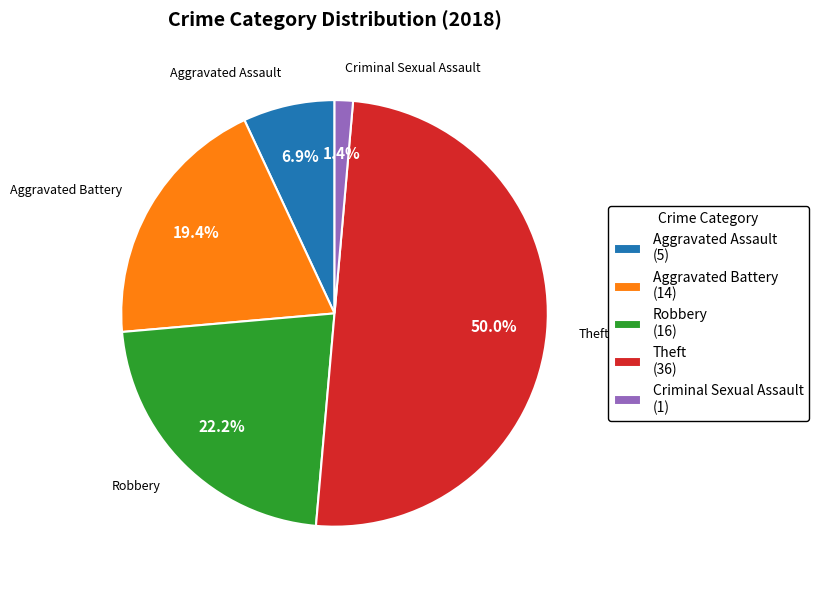

Rank the categories by value from lowest to highest.

Criminal Sexual Assault, Aggravated Assault, Aggravated Battery, Robbery, Theft